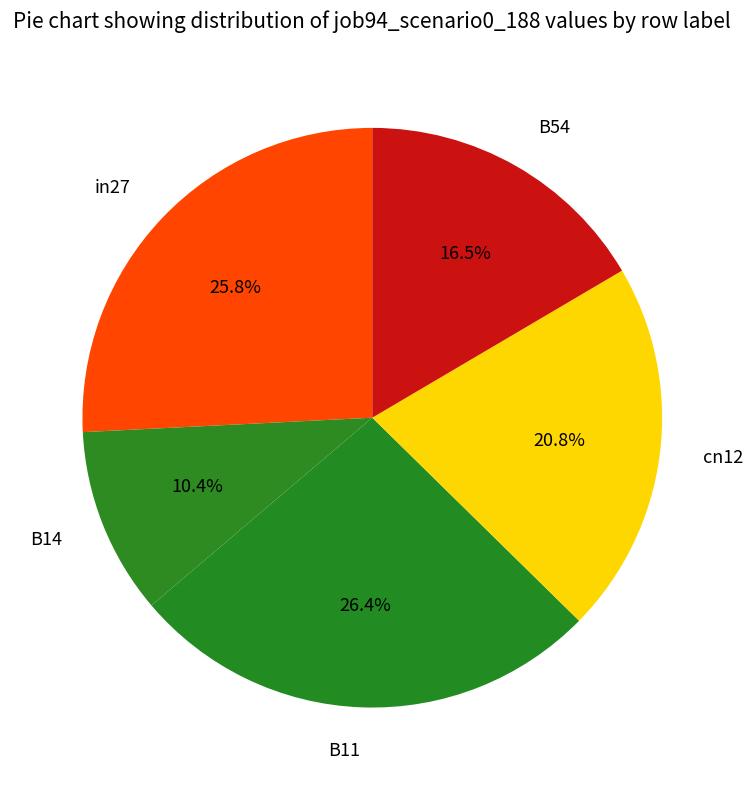

To the nearest percent, what is the difference between the B14 and in27 slice percentages?

15%